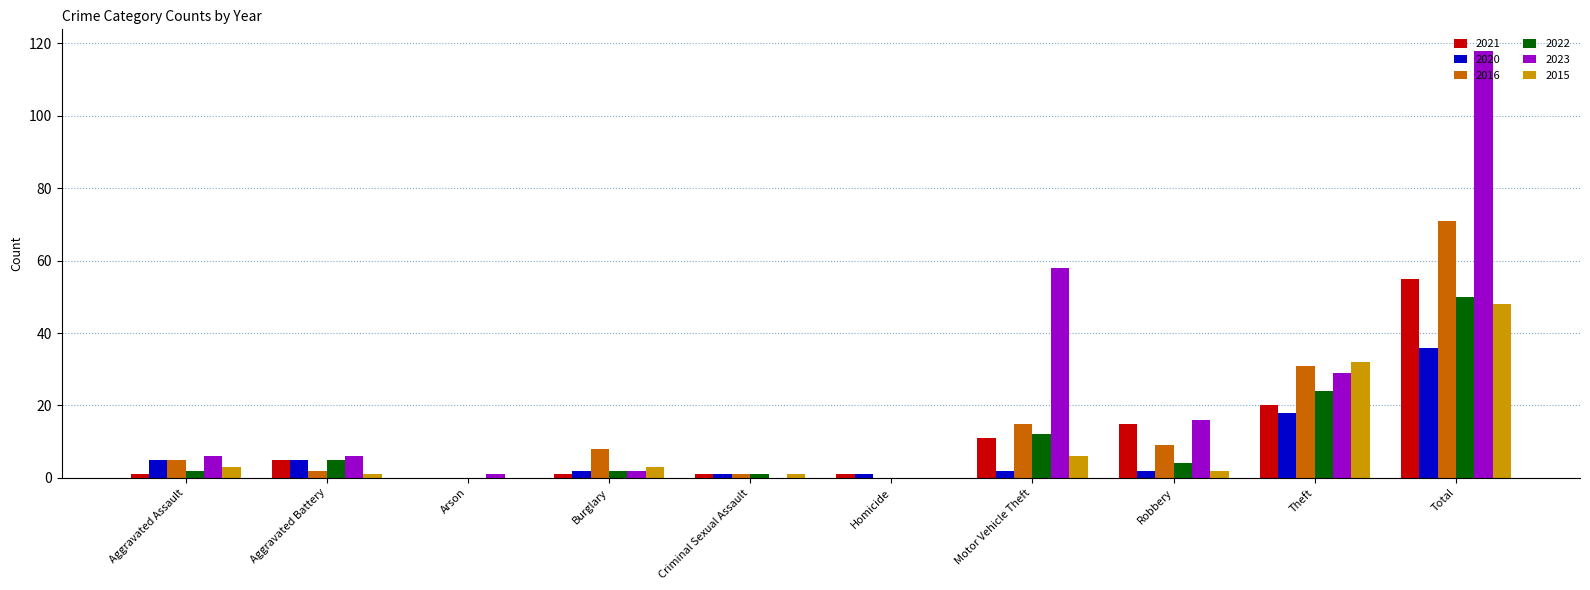

The value of 2015 at Arson is 28. True or false?

False